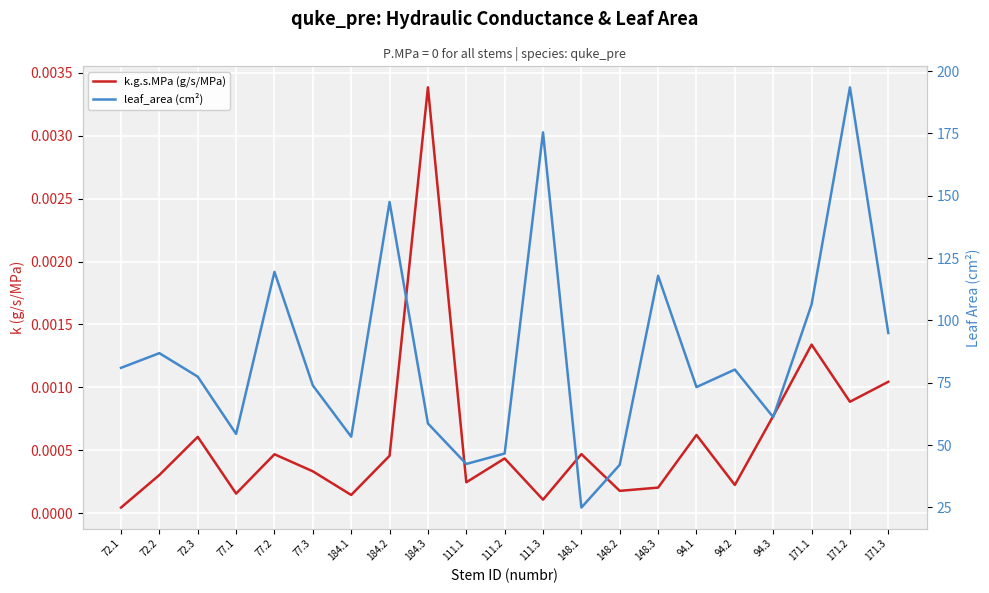

Rank the series by their maximum value, from lowest to highest.

k.g.s.MPa (g/s/MPa), leaf_area (cm²)